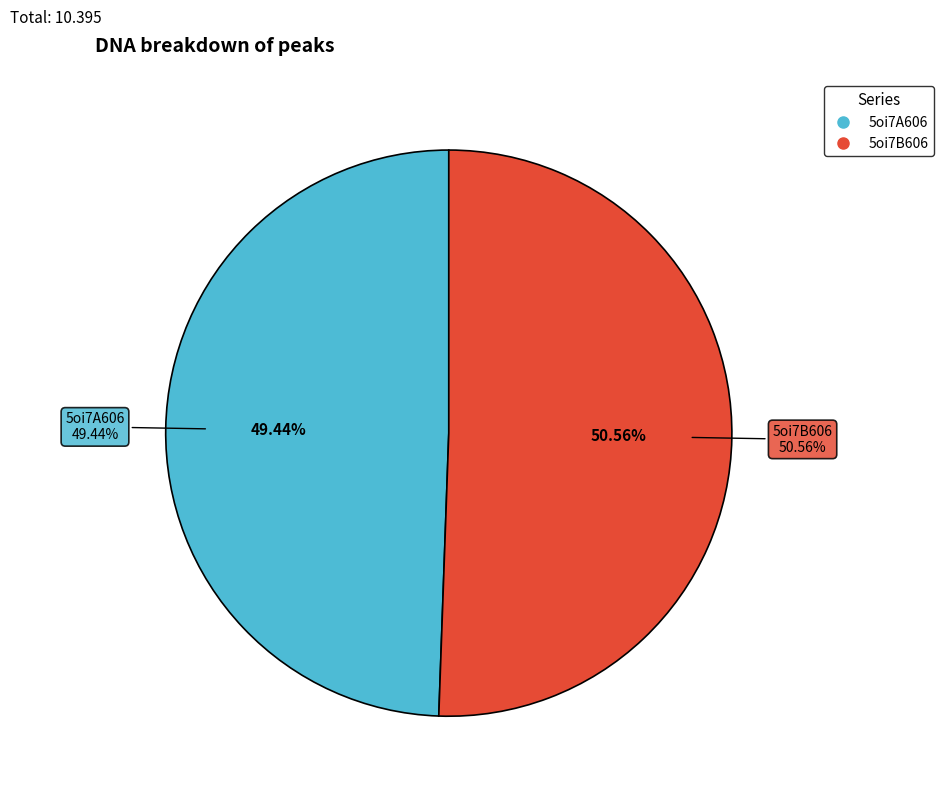

How many segments does this pie chart have?

2